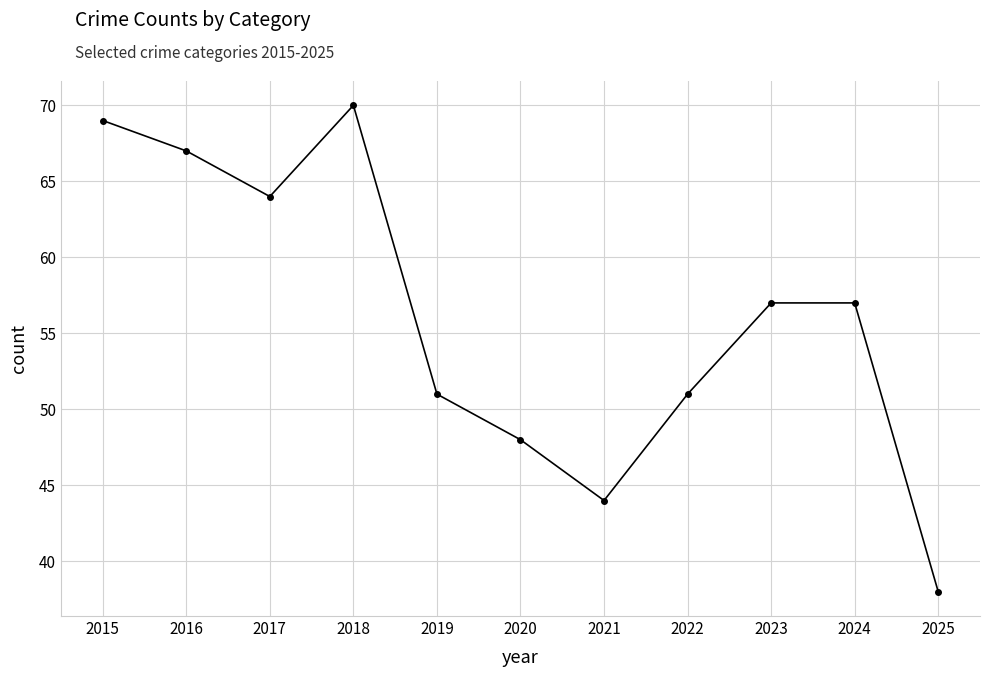

The chart shows a value of 64 at 2017. True or false?

True